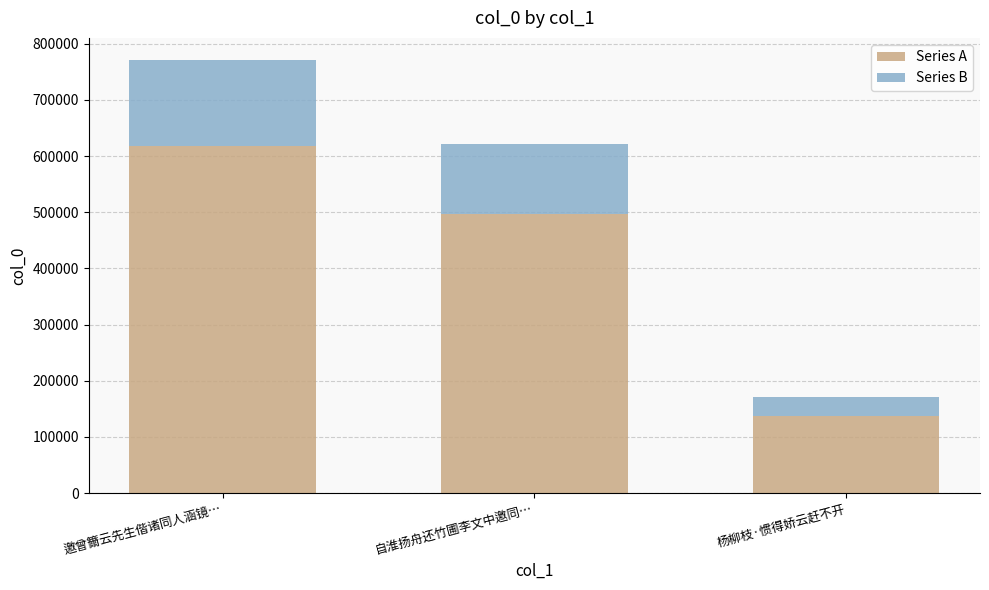

Read the Series A value at 自淮扬舟还竹圃李文中邀同….

496838